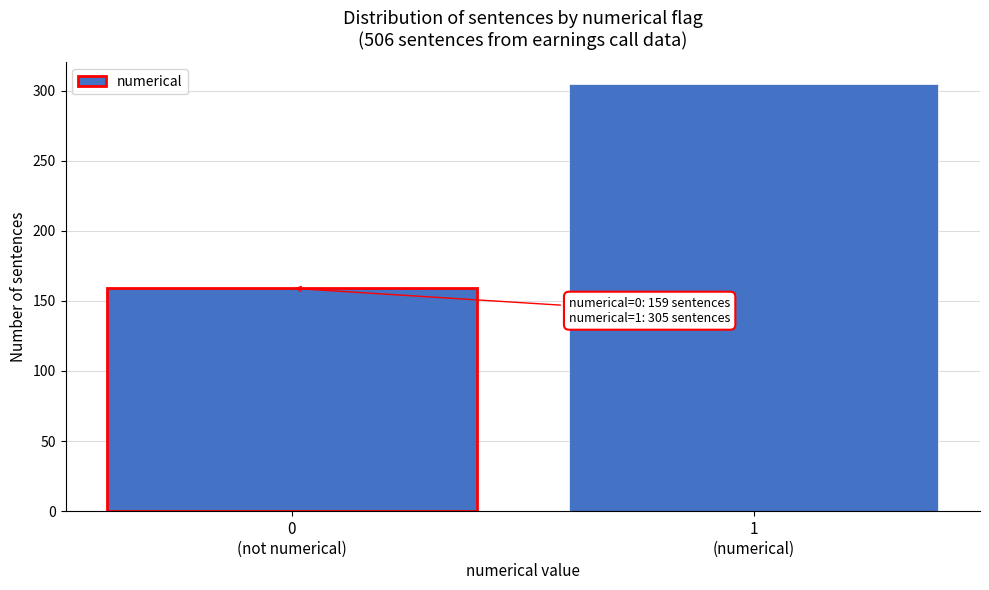

Reading right to left, extract all data points from this chart.

305	159